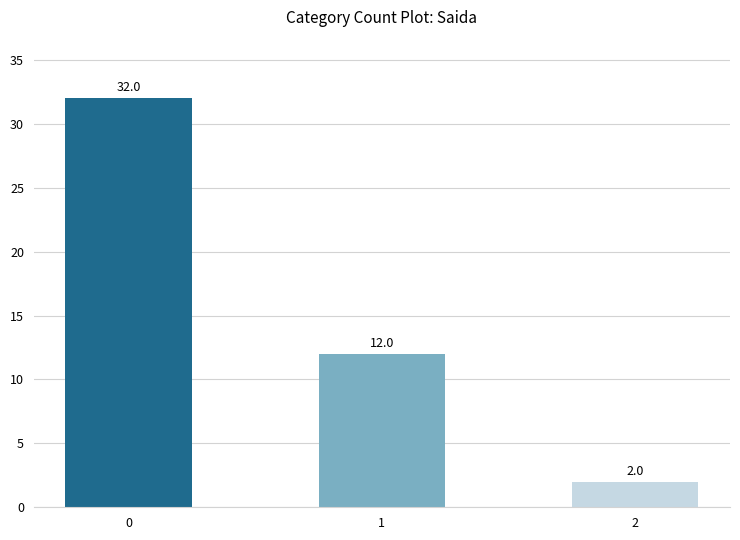

Reading left to right, list all the values displayed in this chart.

0=32	1=12	2=2